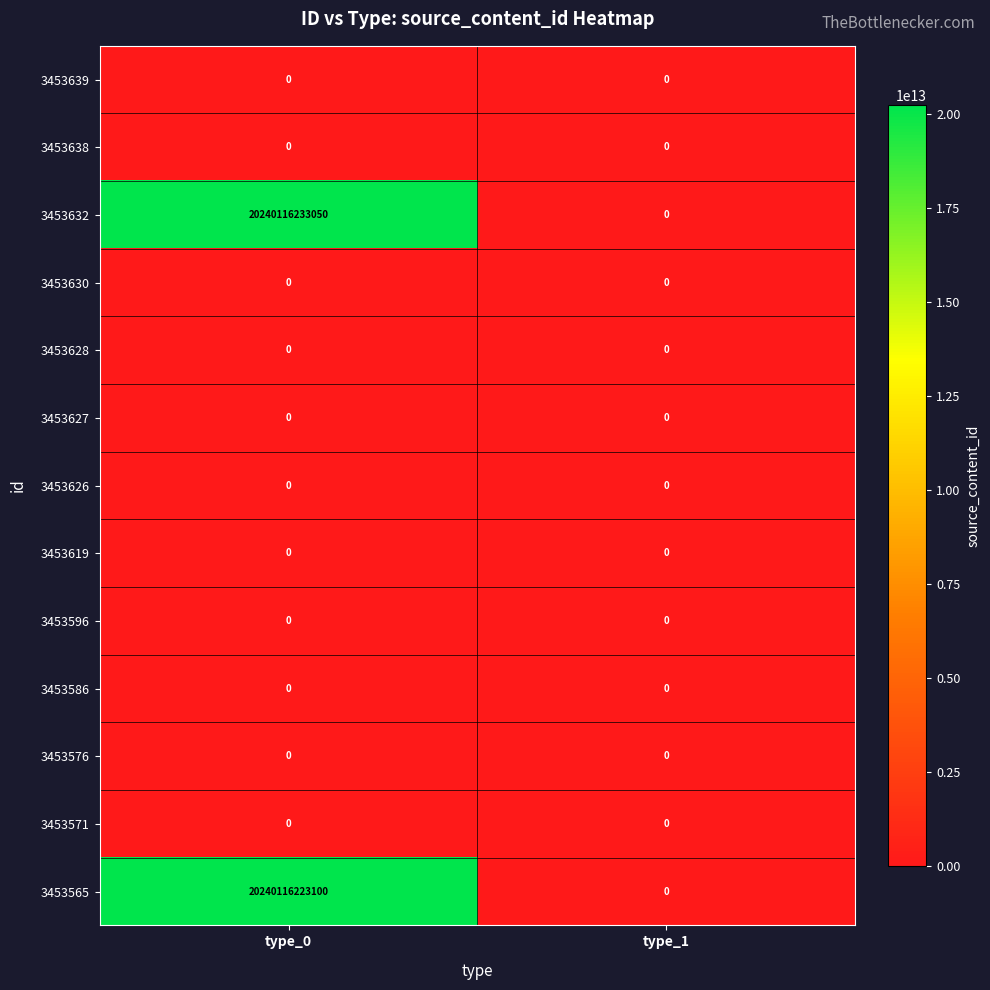

How many categories are shown in the chart?

2